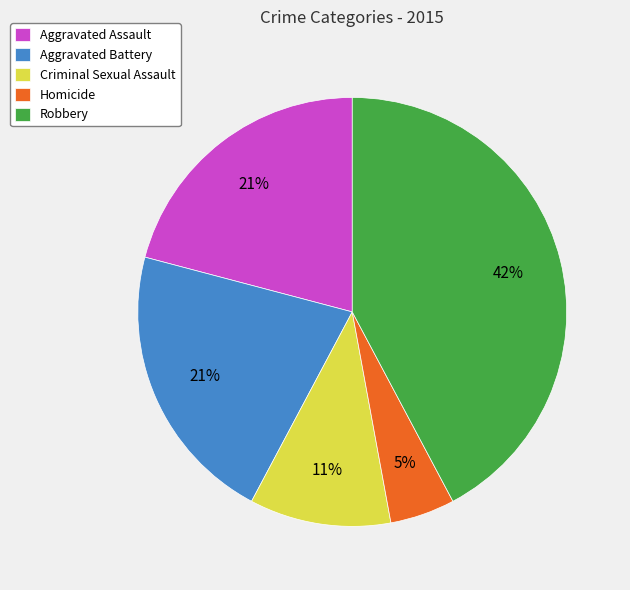

Does Aggravated Assault account for over 50% of the chart?

No